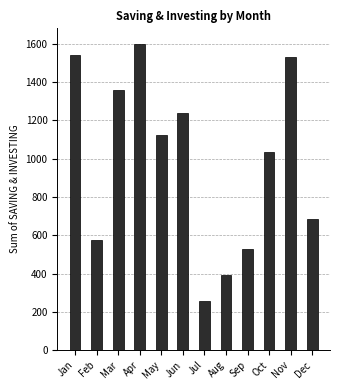

What is the change in value from Jun to Aug?

-844.2